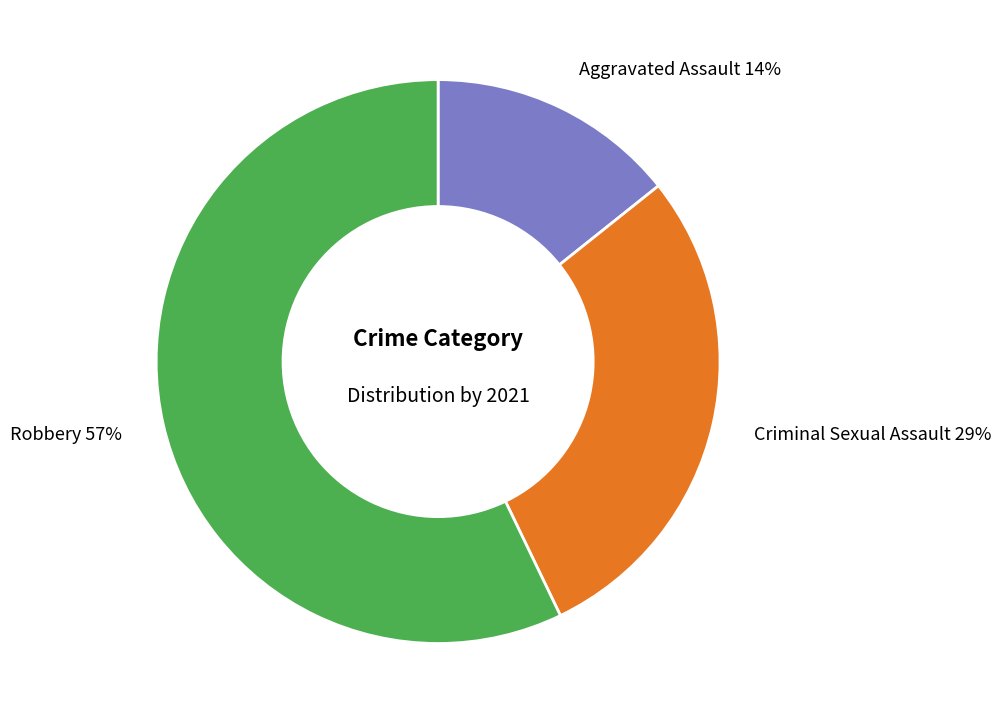

Does Criminal Sexual Assault represent more than half of the total?

No